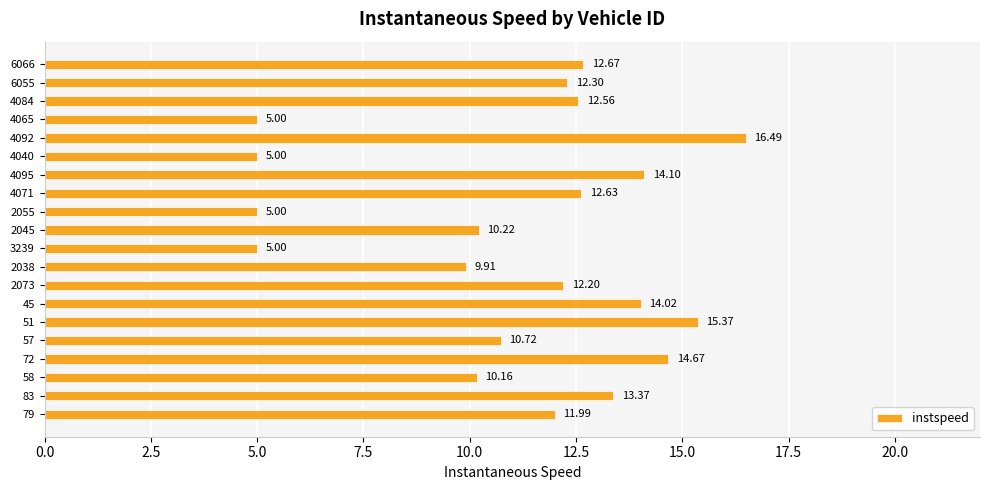

What is the difference between the maximum and minimum values?

11.5